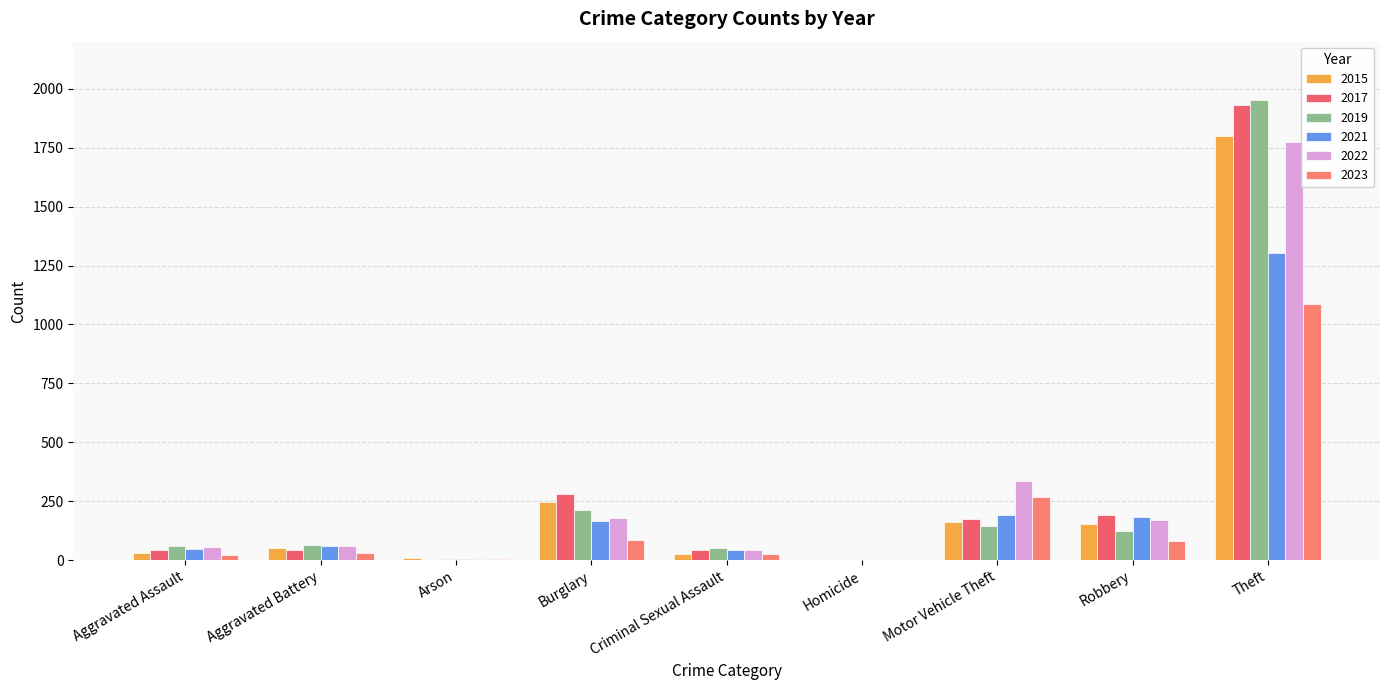

What is the sum of the 2021 values at Theft and Criminal Sexual Assault?

1344